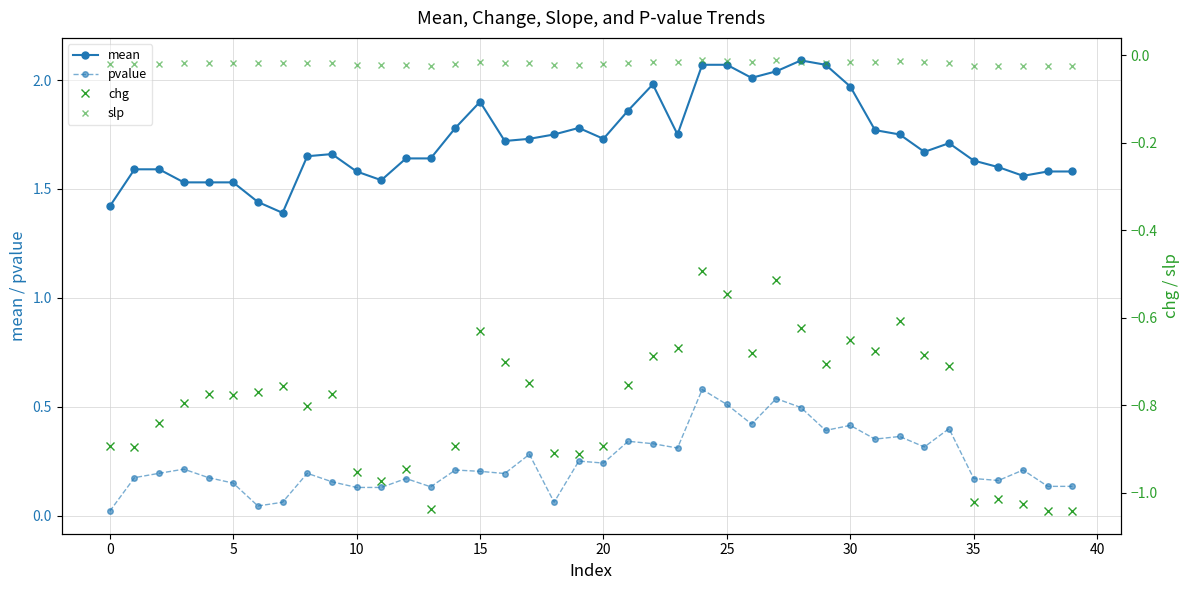

Count the number of categories in the chart.

40